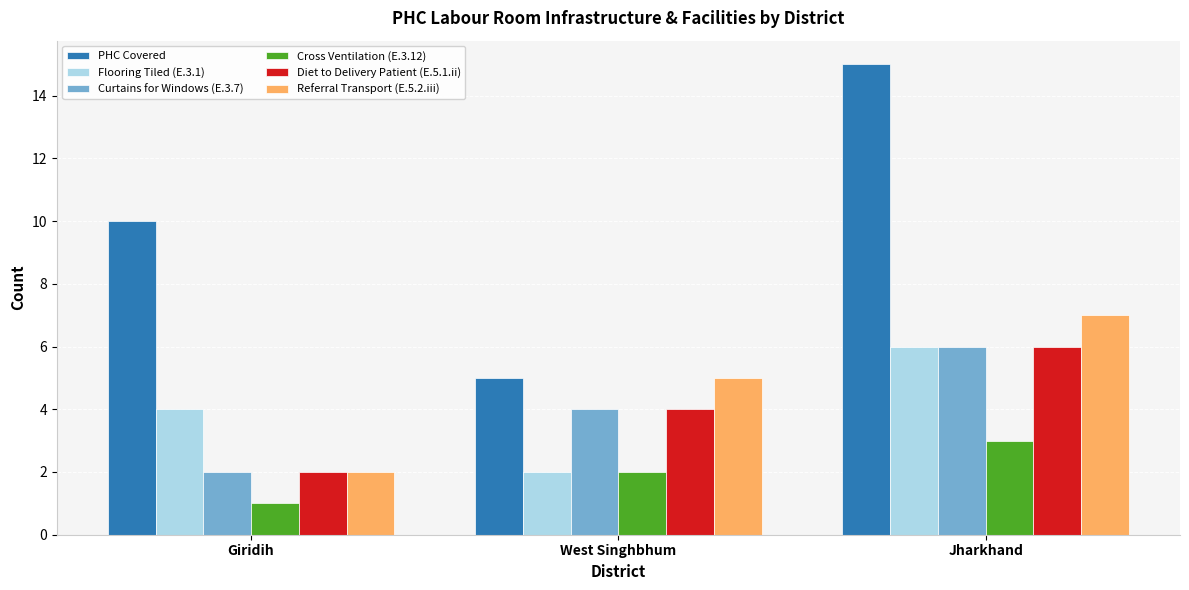

What is the value of the PHC Covered bar at the 2nd from the left?

5